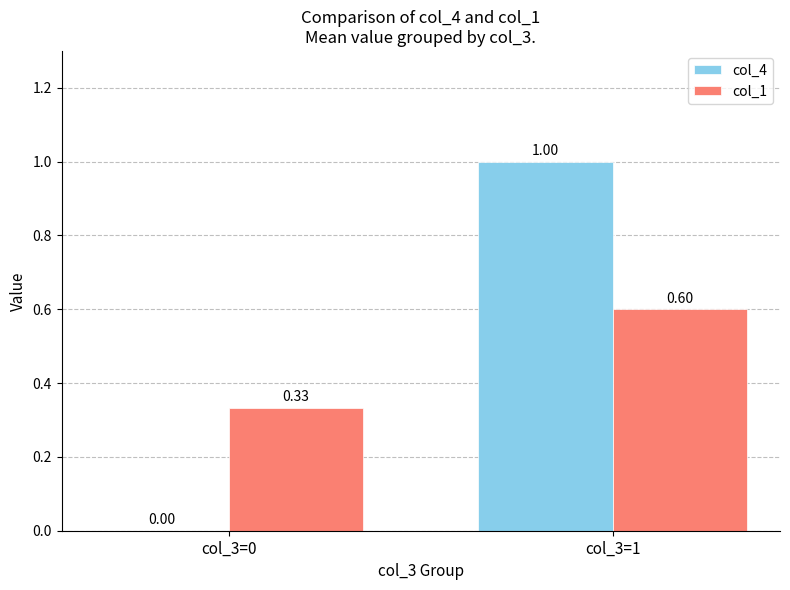

Which series has the largest total across all categories?

col_4